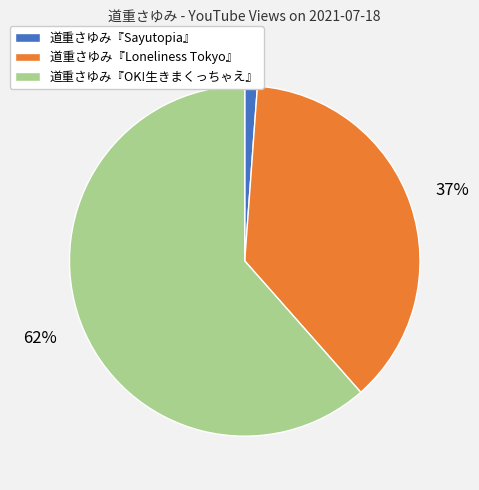

Rank the categories by value from highest to lowest.

道重さゆみ『OK!生きまくっちゃえ』, 道重さゆみ『Loneliness Tokyo』, 道重さゆみ『Sayutopia』